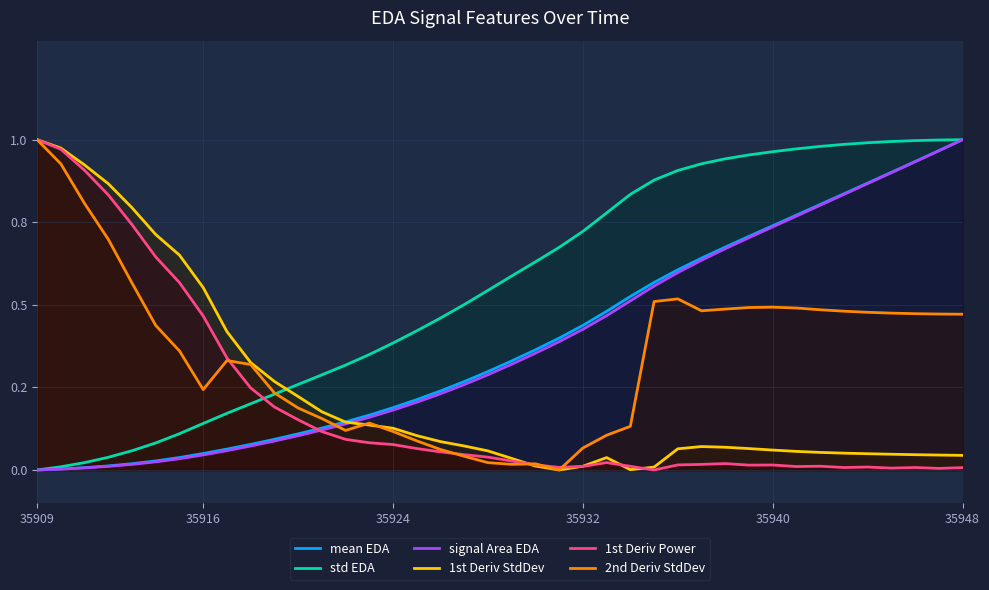

What is the maximum value for mean EDA?

1.0